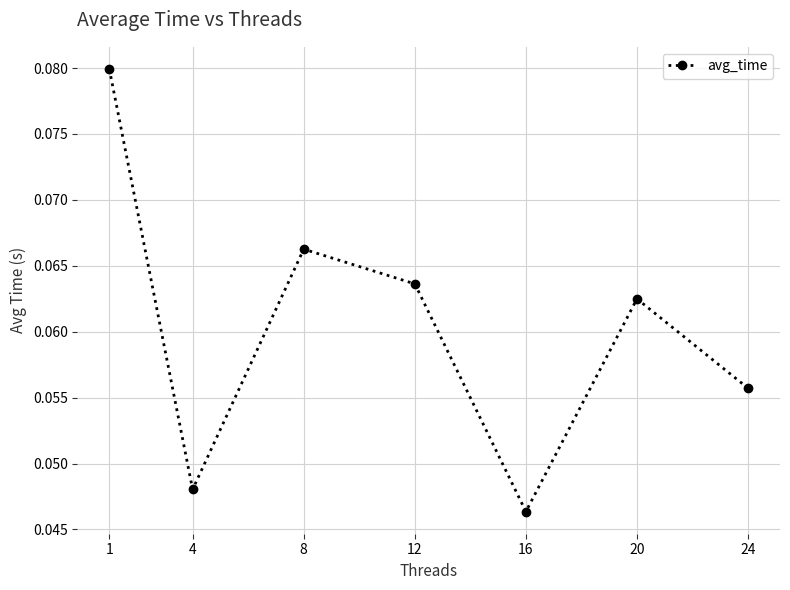

At which category does the data reach its first local valley?

4